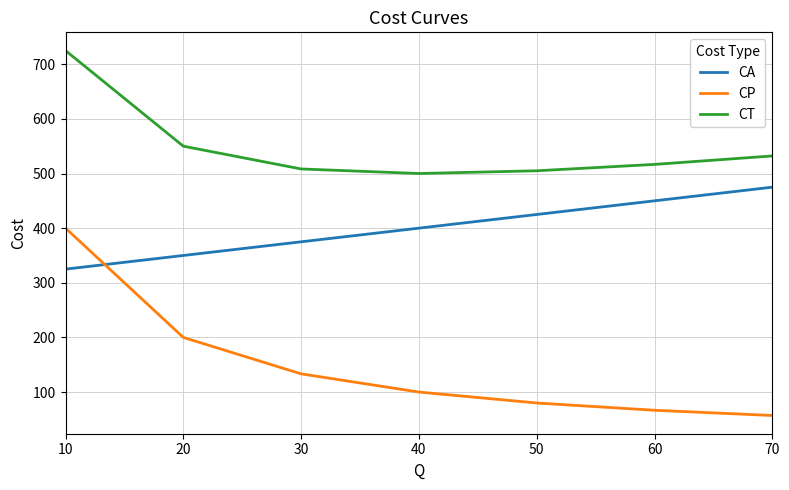

Reading left to right, extract all data points from this chart.

CA: 325.0	350.0	375.0	400.0	425.0	450.0	475.0
CP: 400.0	200.0	133.3	100.0	80.0	66.7	57.1
CT: 725.0	550.0	508.3	500.0	505.0	516.7	532.1